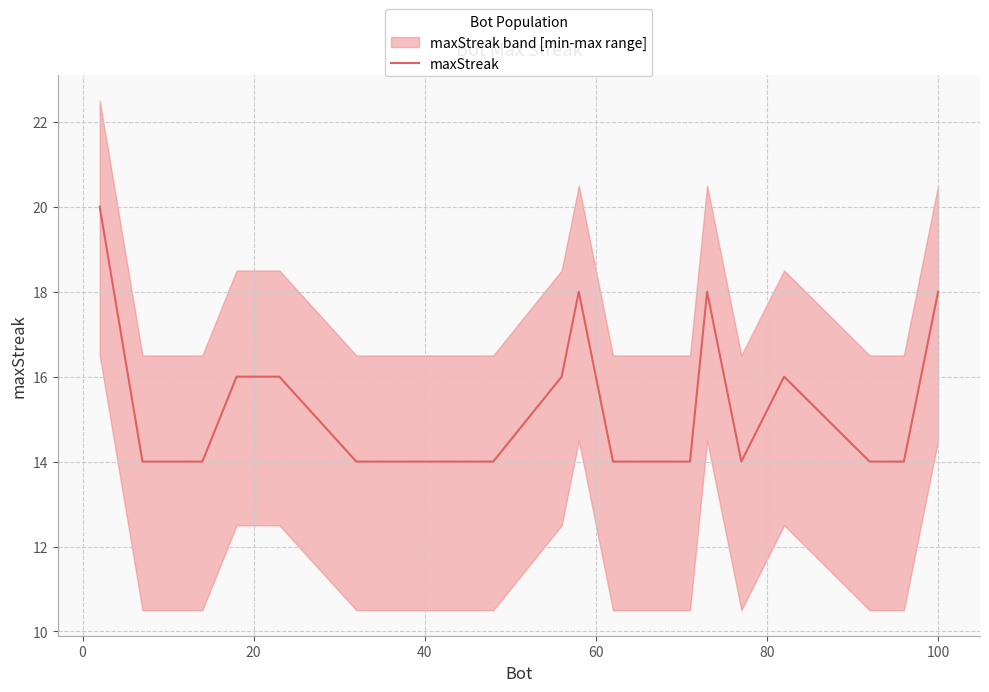

What is the highest value of the maxStreak series?

20